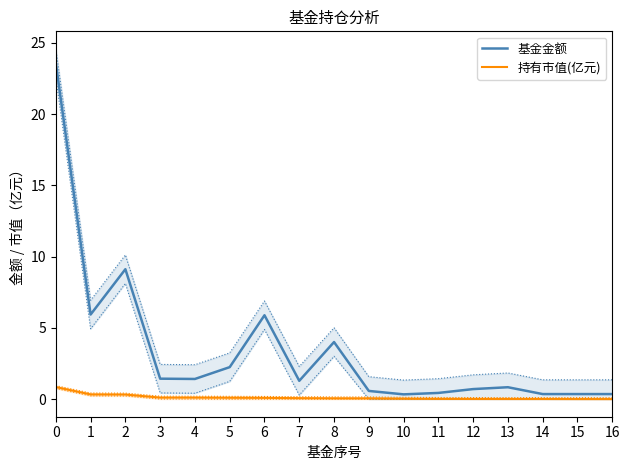

True or false: 持有市值(亿元) and 基金金额 intersect in this chart.

False